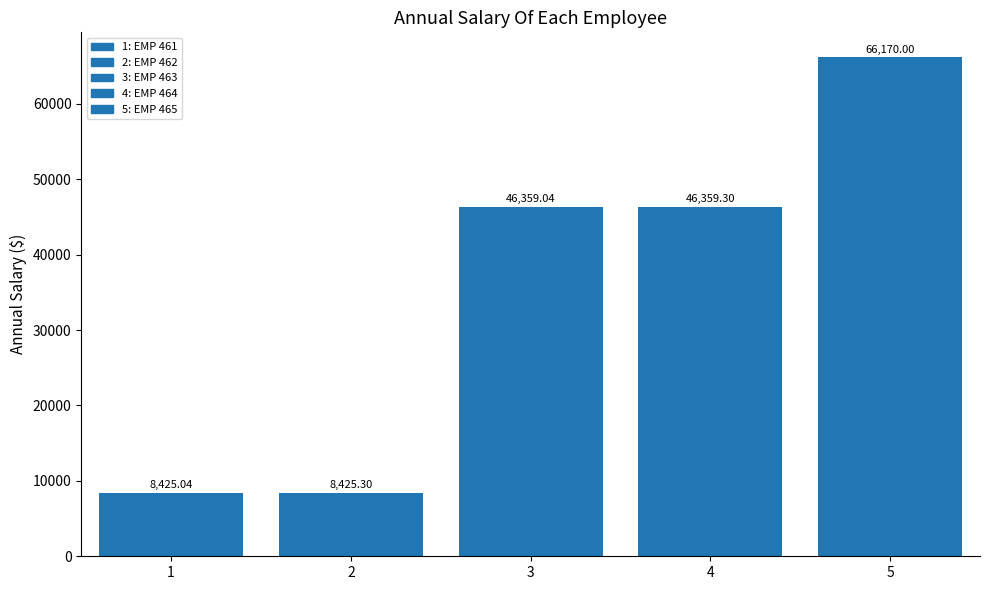

What is the sum of all values?

175738.7